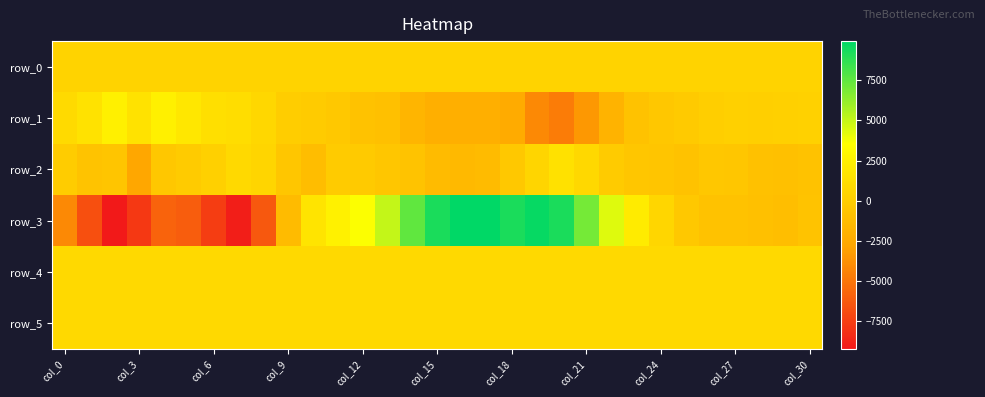

Count the number of categories in the chart.

31